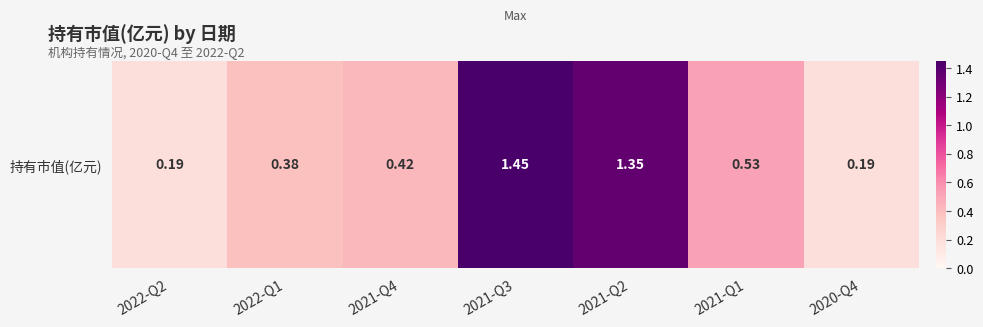

What is the change in value from 2021-Q4 to 2021-Q1?

+0.1